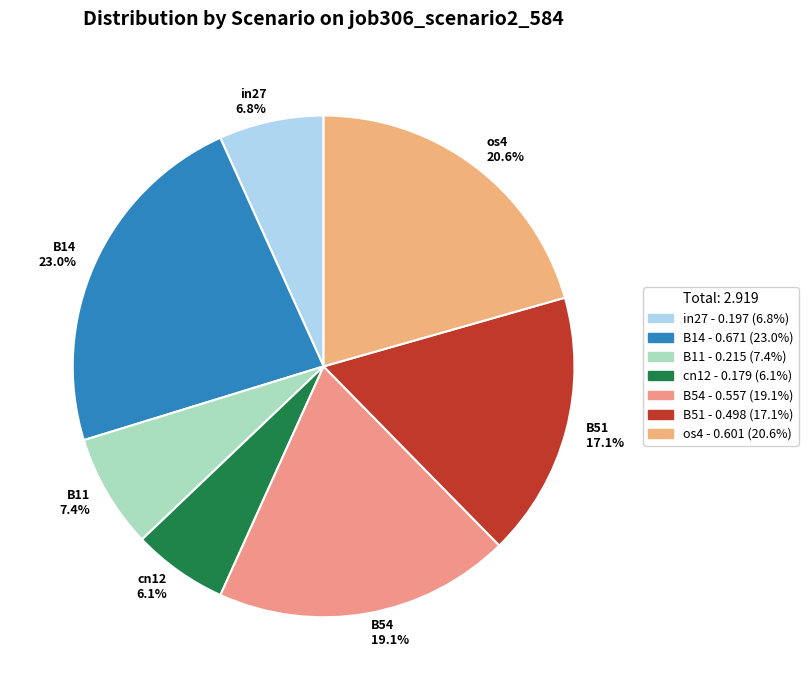

To the nearest percent, what is the combined percentage of cn12 and B51?

23%